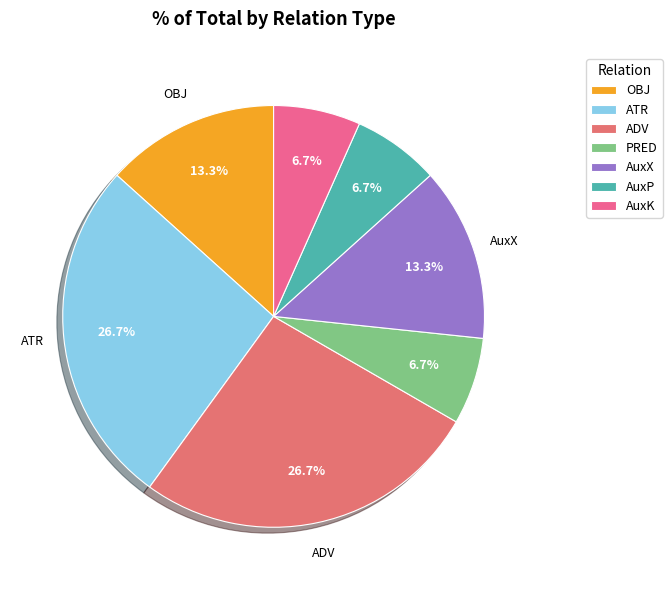

Count the number of slices in the pie.

7